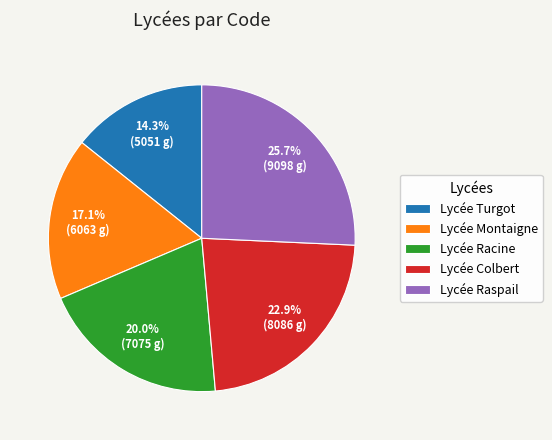

Which slice is the smallest?

Lycée Turgot